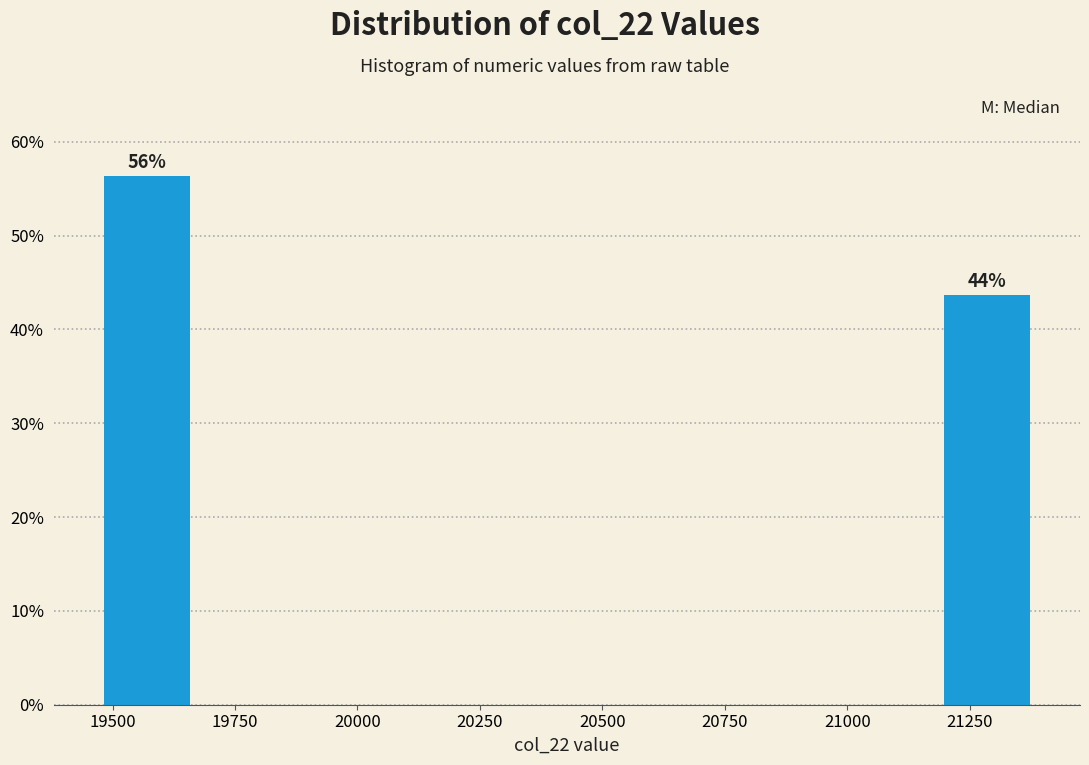

Read against the x-axis, roughly where is the centre of the tallest bar?

19550